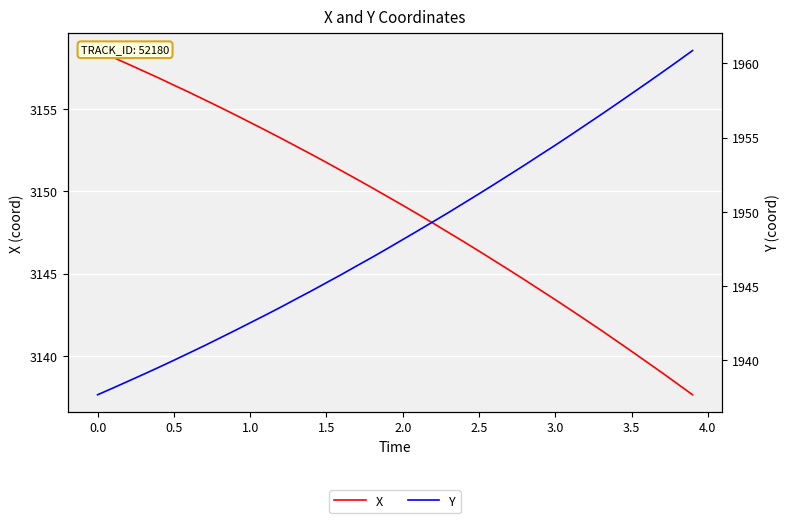

Which series has the largest total across all categories?

X